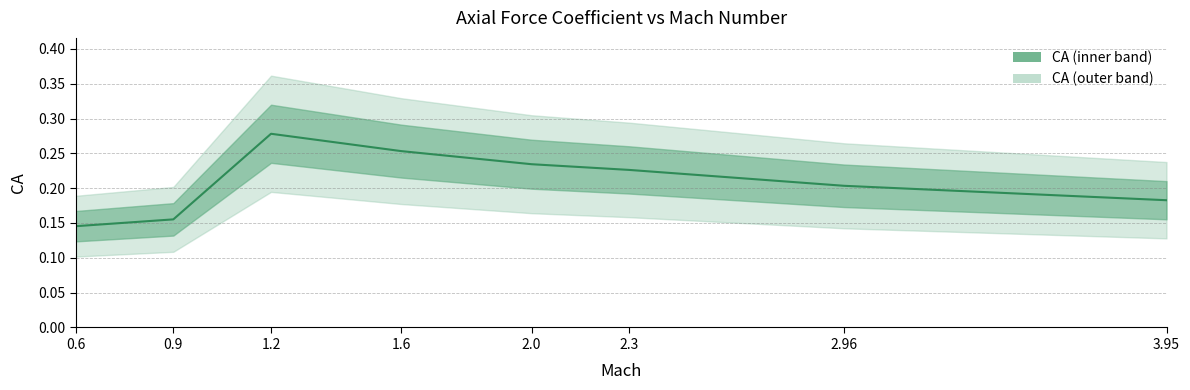

The chart shows a value of 0.2 at 2.3. True or false?

True